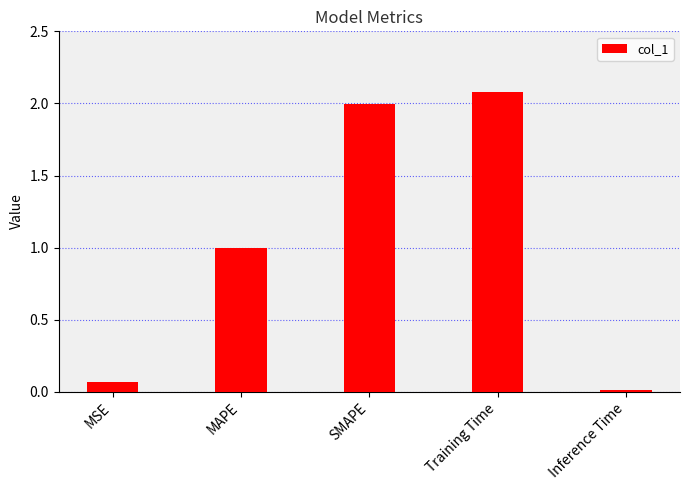

What value does the data have at MAPE?

1.0